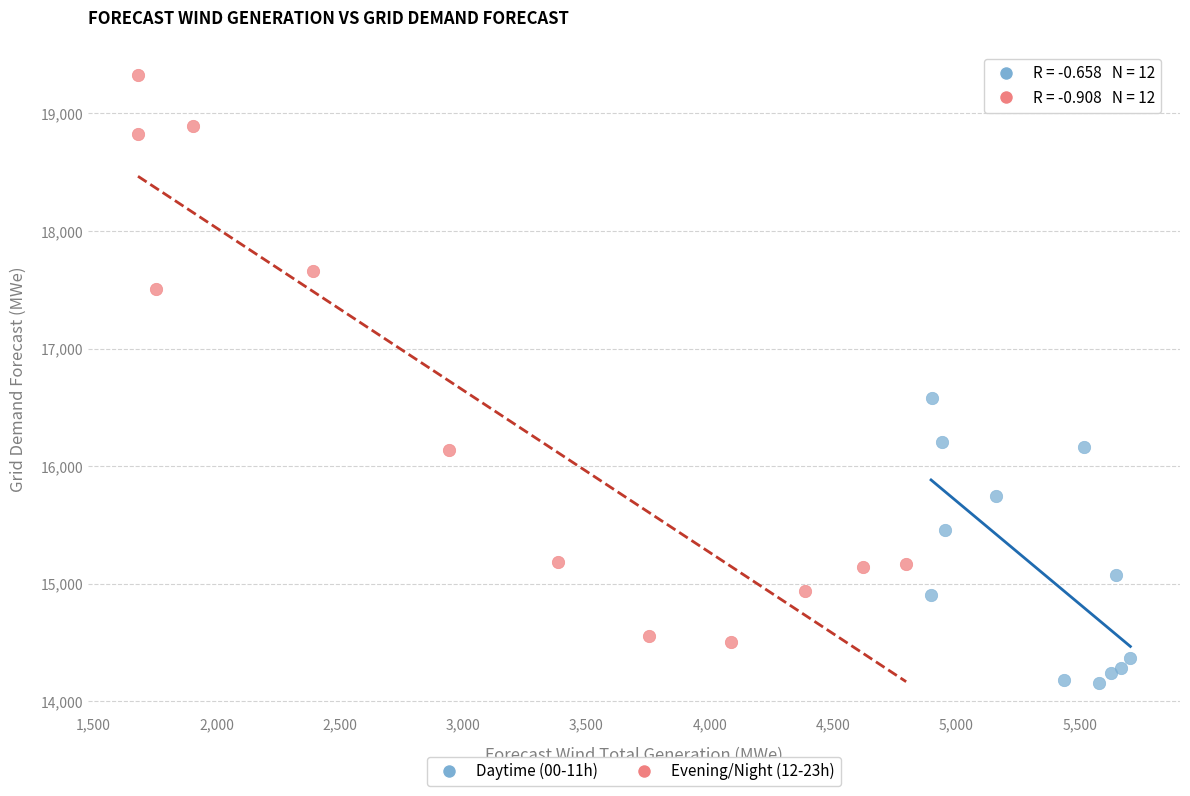

Which series reaches the maximum Y coordinate?

Evening/Night (12-23h)